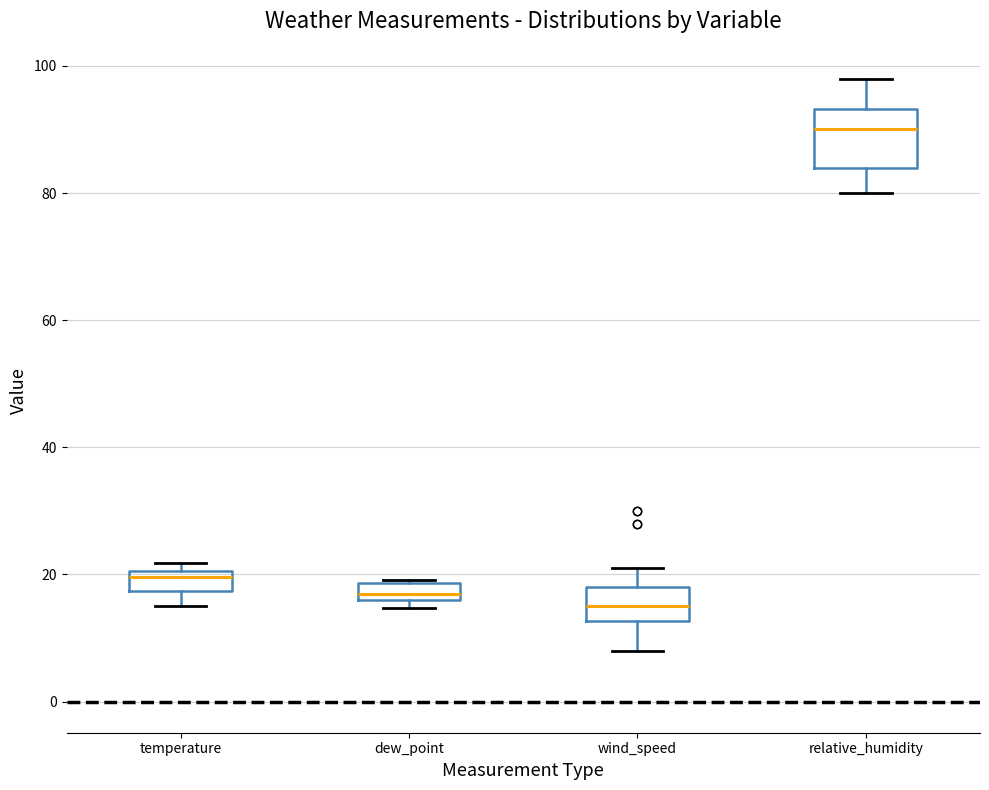

Comparing the boxes themselves (not the whiskers), which one is the tallest?

relative_humidity